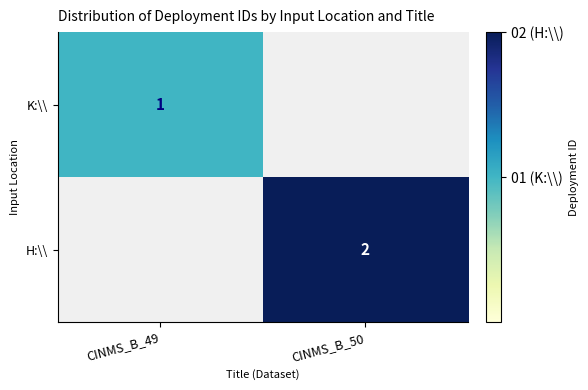

The K:\\ series shows 2 at CINMS_B_49. True or false?

False